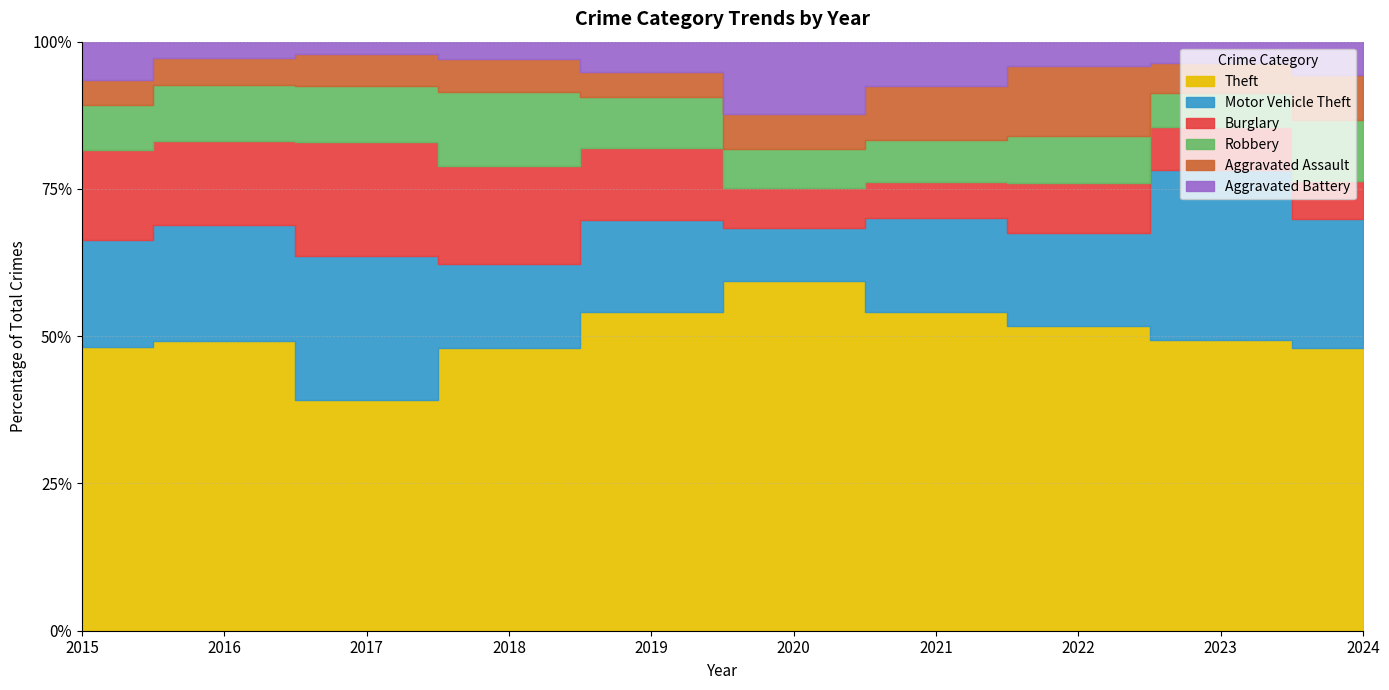

List the series in order of their peak value, lowest first.

Aggravated Battery, Aggravated Assault, Robbery, Burglary, Motor Vehicle Theft, Theft